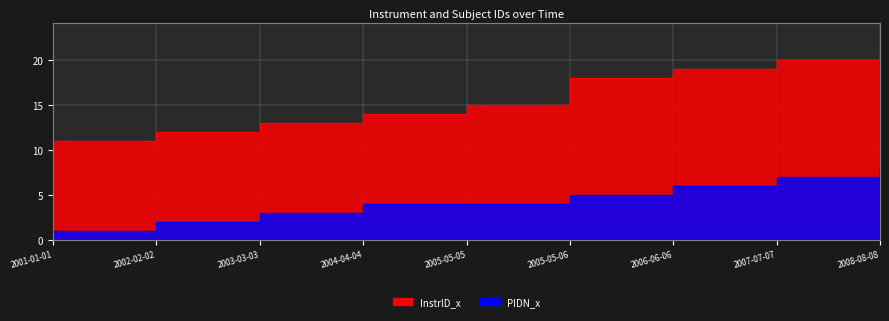

What position from the left is 2008-08-08?

9